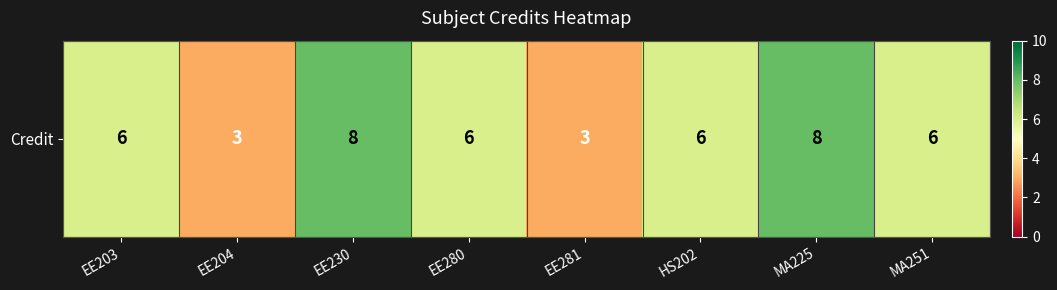

Reading left to right, extract all data points from this chart.

6	3	8	6	3	6	8	6